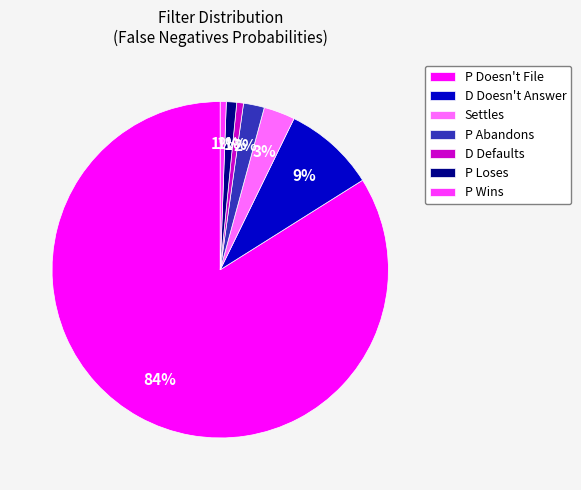

Which has a higher value, D Defaults or P Abandons?

P Abandons